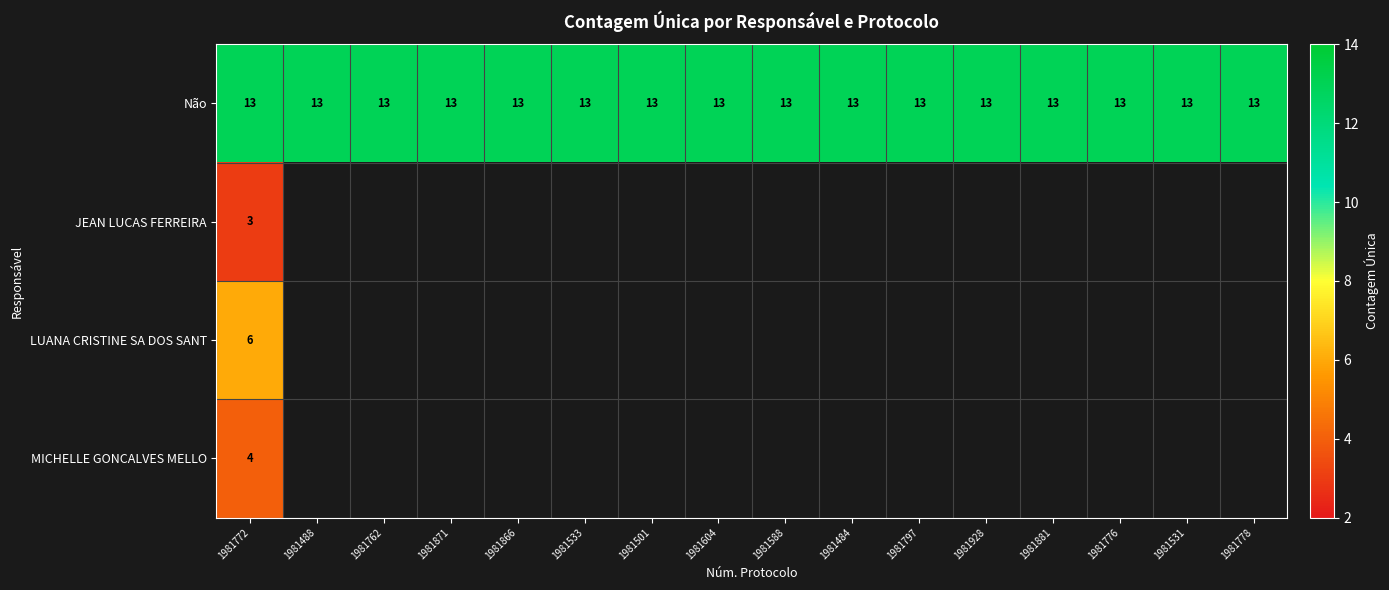

The MICHELLE GONCALVES MELLO series shows 6 at 1981772. True or false?

False